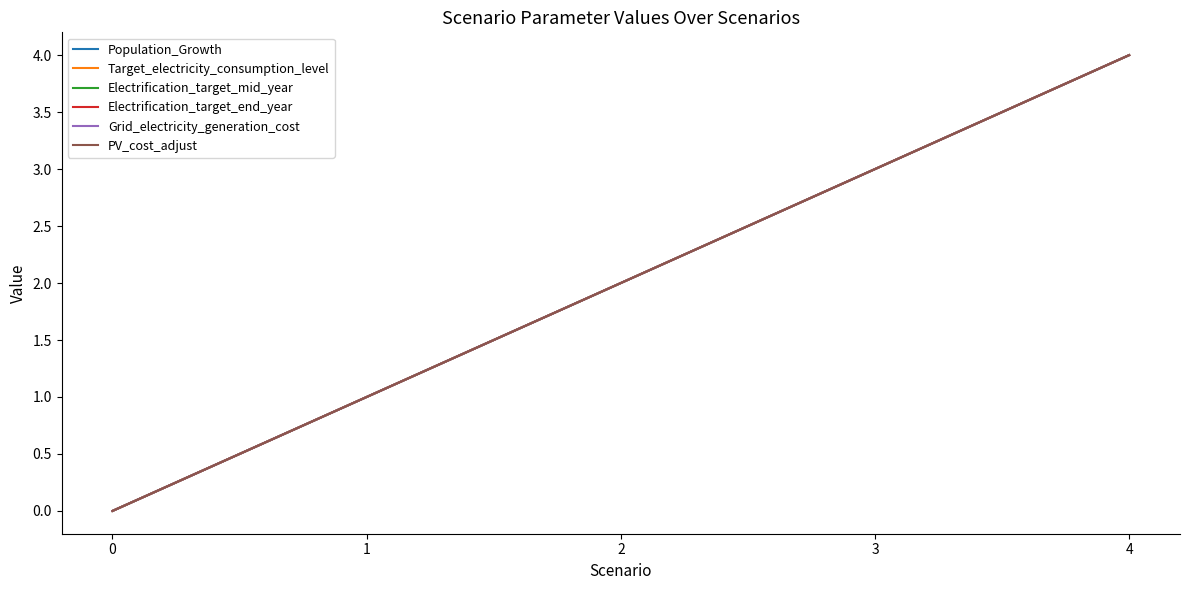

Between 2 and 0, which is larger?

2